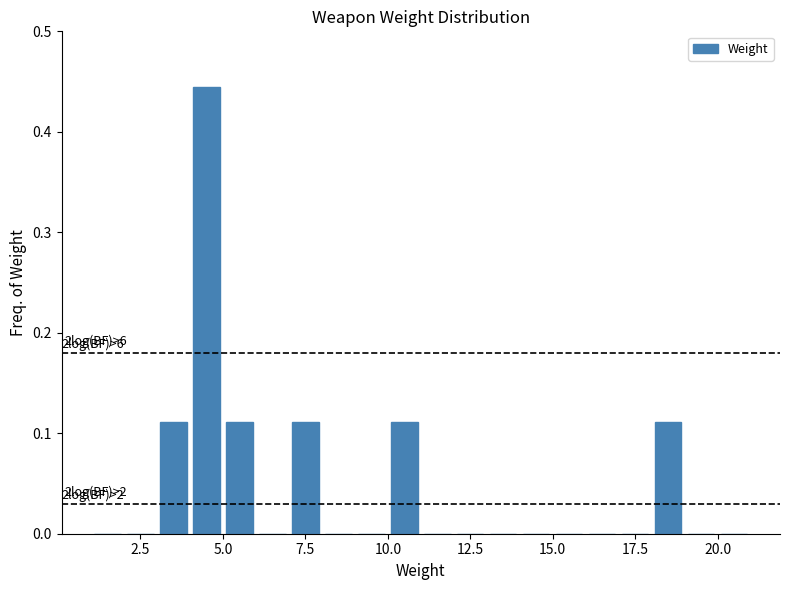

Read against the x-axis, roughly where is the centre of the tallest bar?

4.5